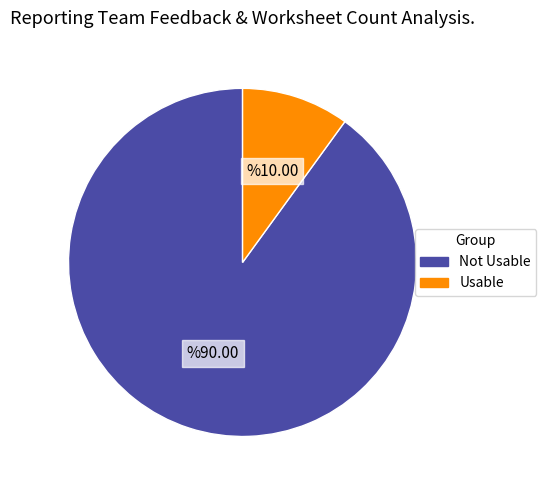

Combined, do Not Usable and Usable account for over 50%?

Yes